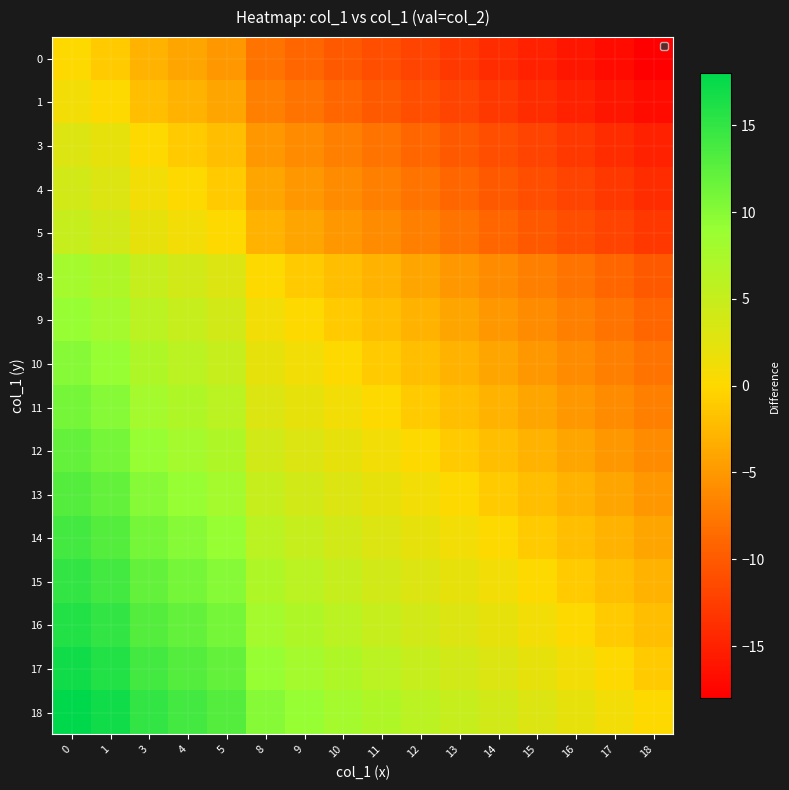

What is the total value across all series at 9?

12